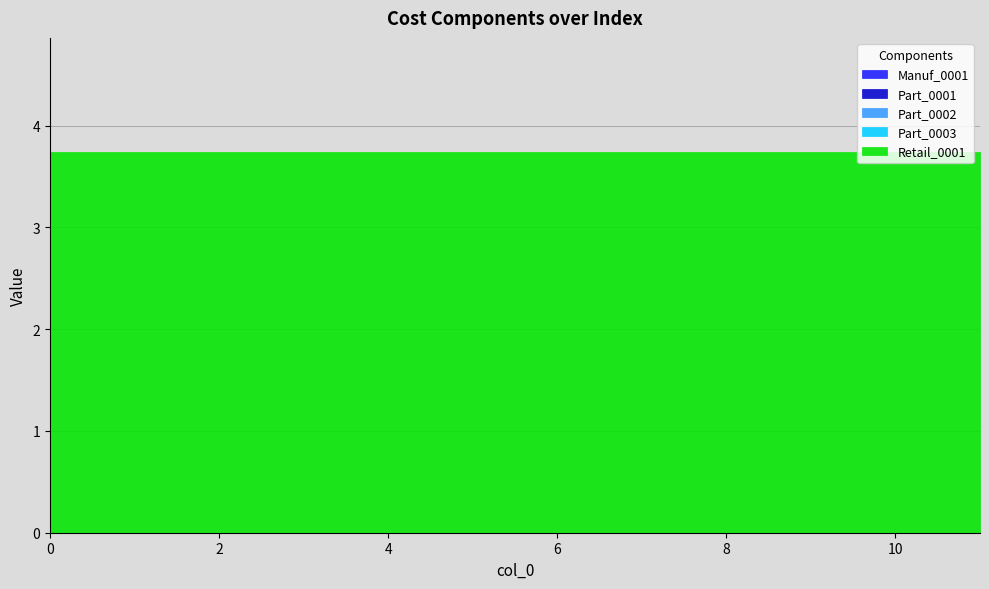

The value of Retail_0001 at 10 is 3.7. True or false?

True